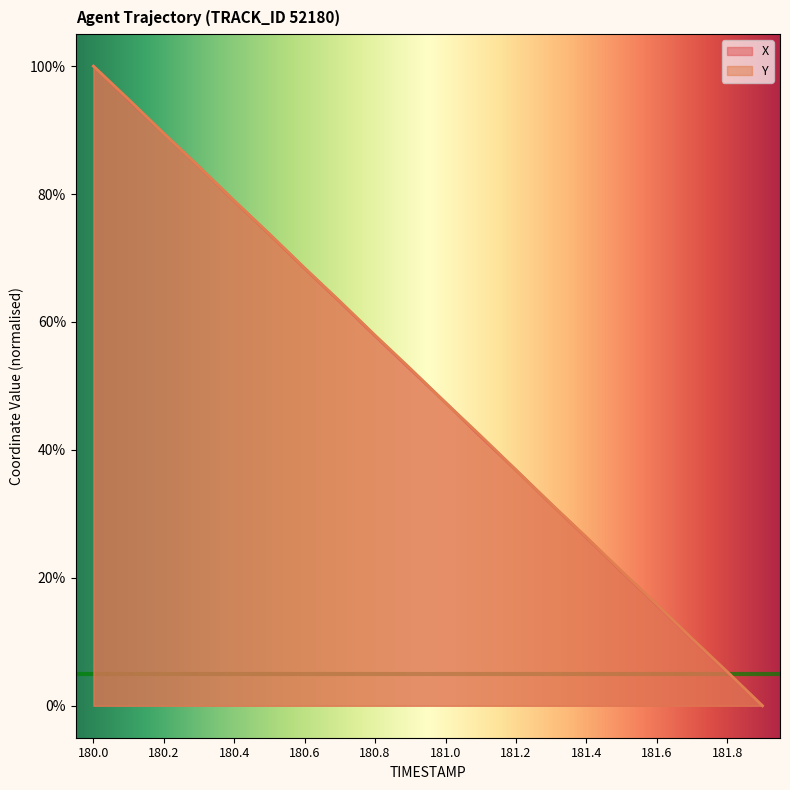

What is the label of the 15th point from the left?

181.4